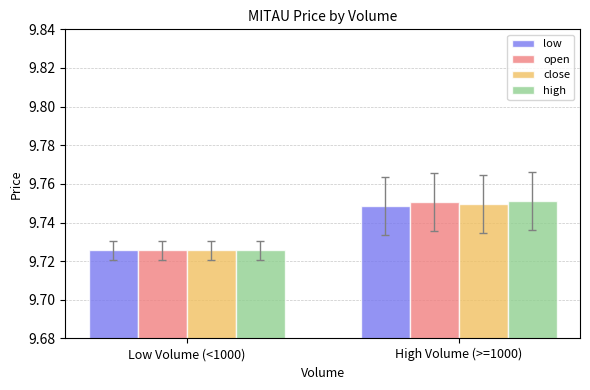

What is the sum of all open values?

19.5